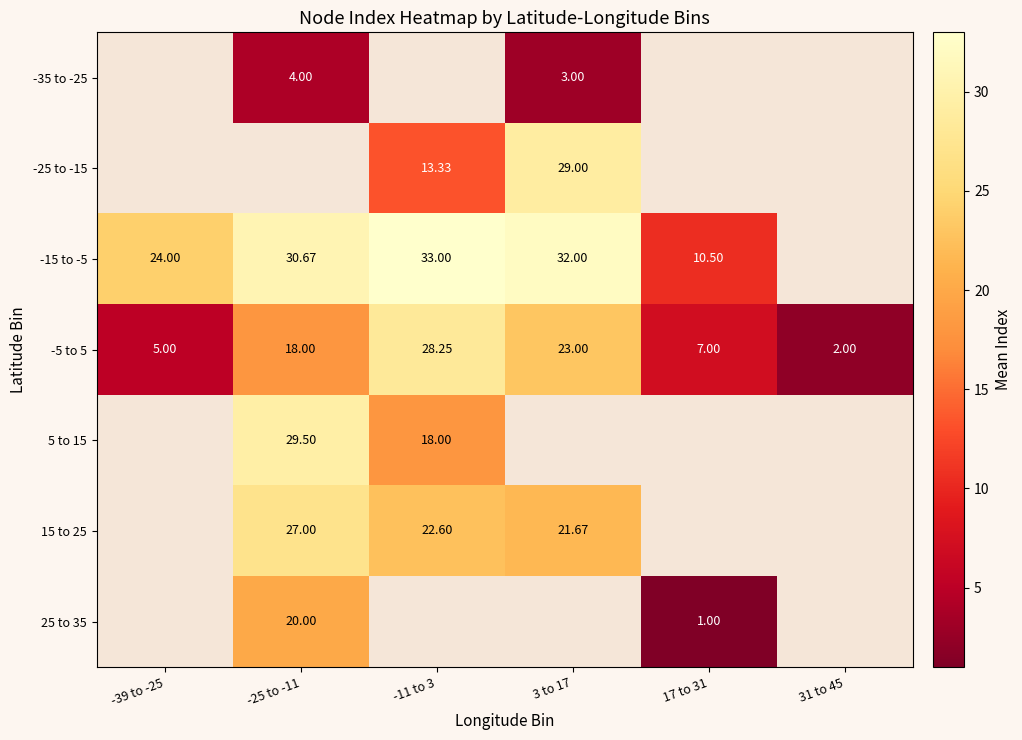

How many categories are shown in the chart?

6